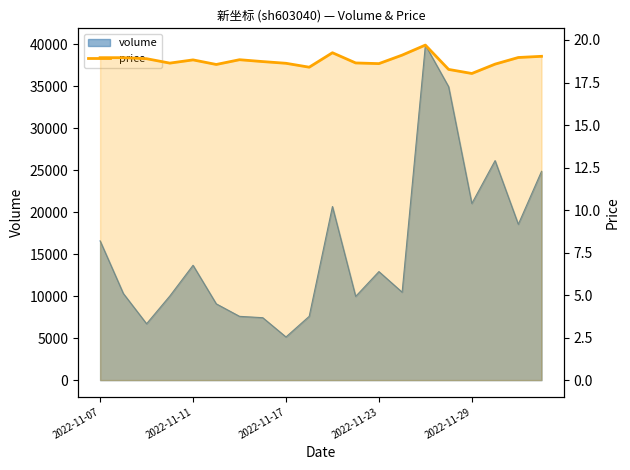

The chart shows a value of 29.2 at 2022-11-17. True or false?

False